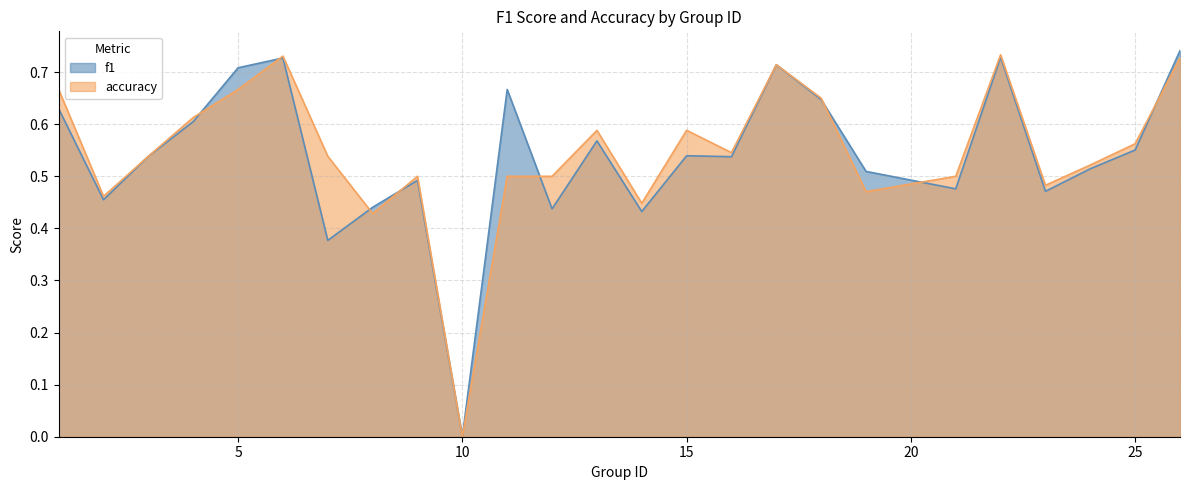

What is the value of the f1 point at the 11th from the left?

0.7